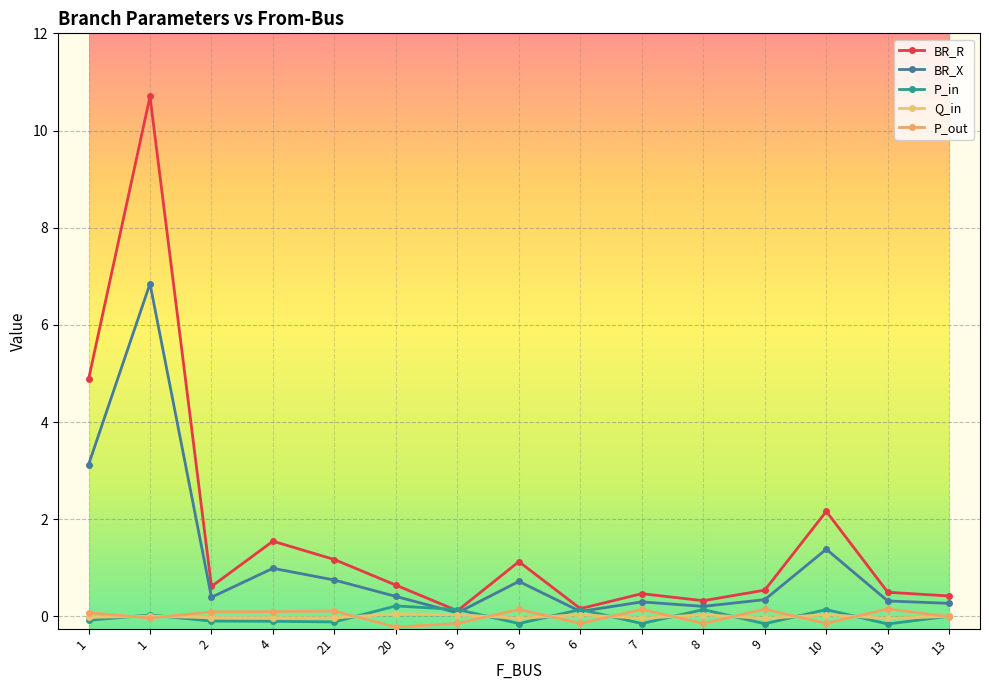

The BR_R series shows 0.9 at 9. True or false?

False